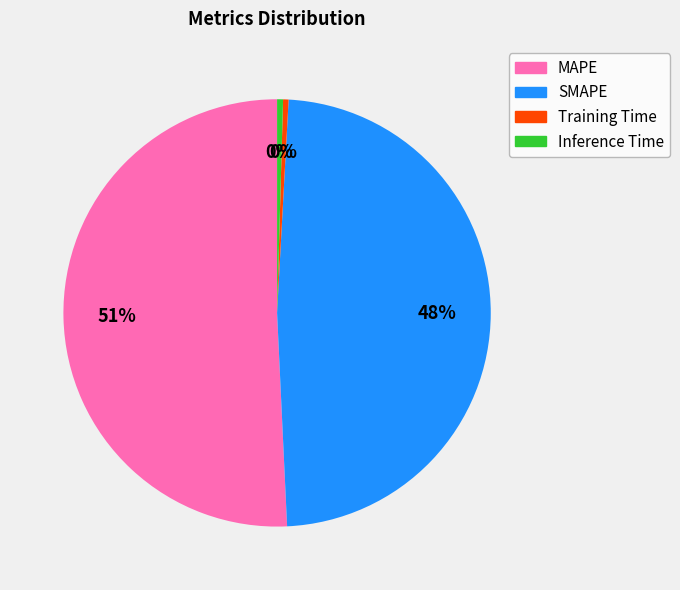

Count the number of slices in the pie.

4